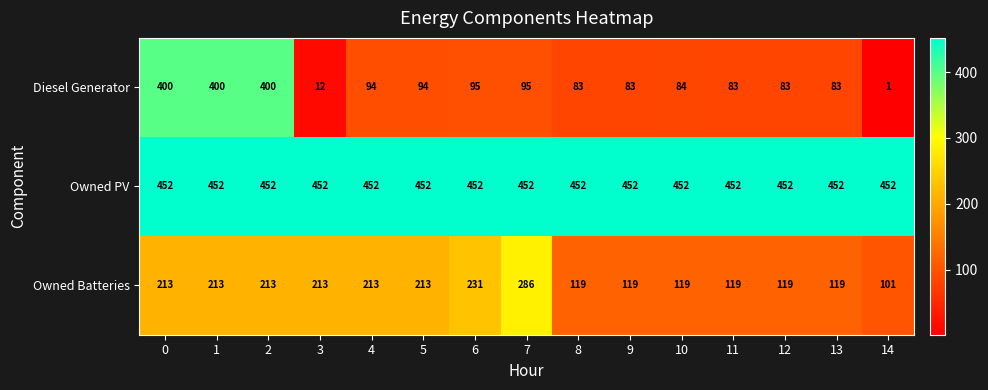

At 8, list the series in order from smallest to largest.

Diesel Generator, Owned Batteries, Owned PV